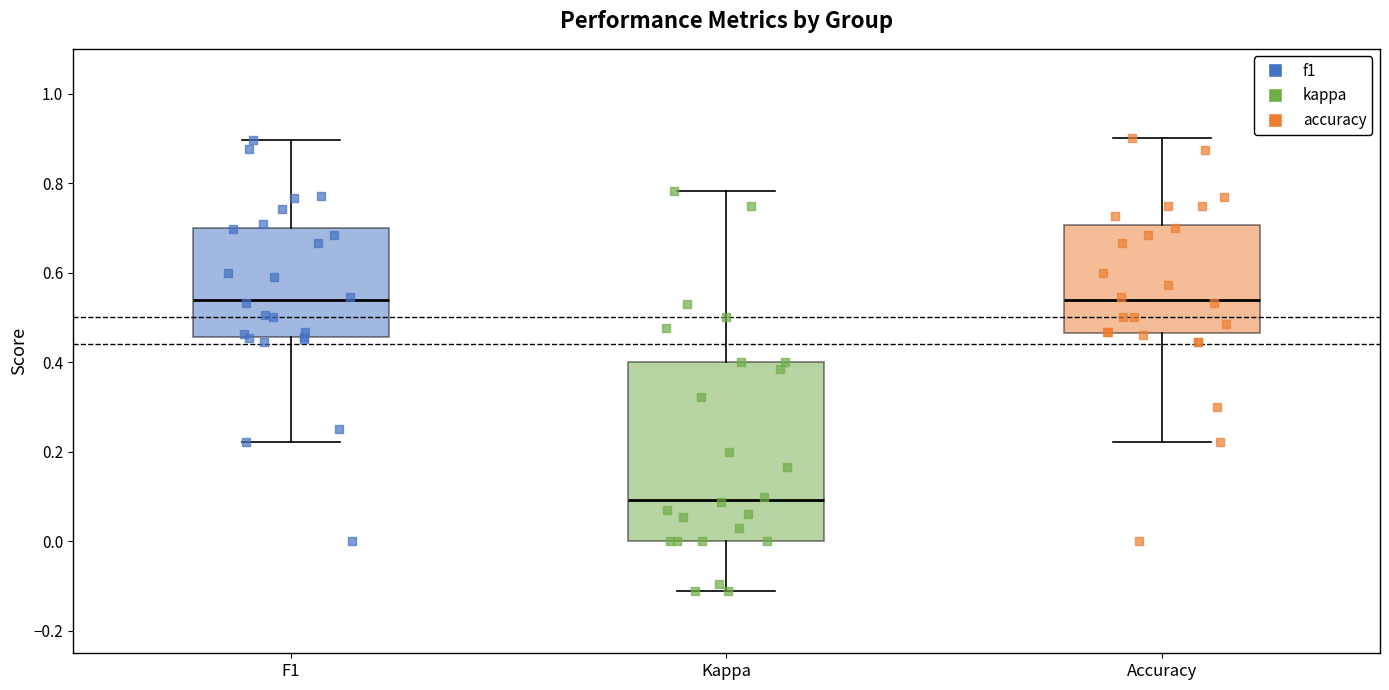

Reading left to right, read every box against the y-axis: the position of its median line, the range the box covers, and the ends of its whiskers. The values are not printed on the chart, so give them approximately, as read against the axis.

F1: median 0.54, box 0.46 to 0.70, whiskers 0.22 to 0.90
Kappa: median 0.10, box 0.00 to 0.40, whiskers -0.12 to 0.78
Accuracy: median 0.54, box 0.46 to 0.70, whiskers 0.22 to 0.90